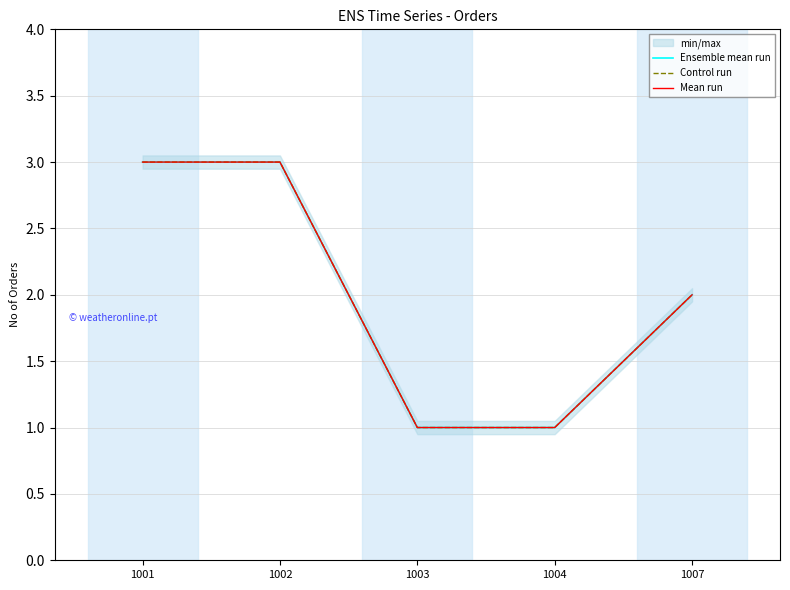

Is it true that Control run equals 3 at 1002?

True